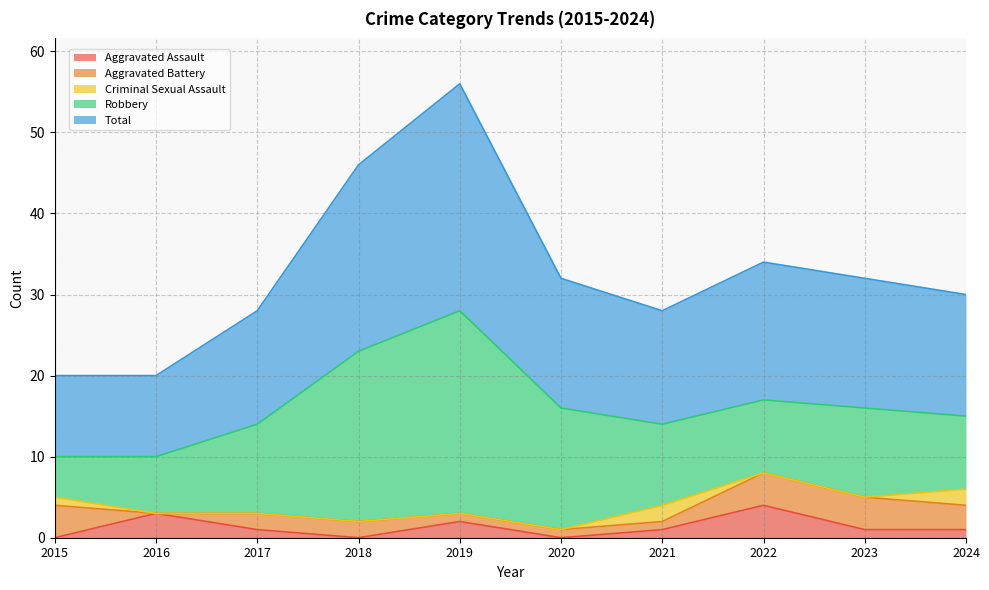

At which category does the chart reach its peak across all series?

2019